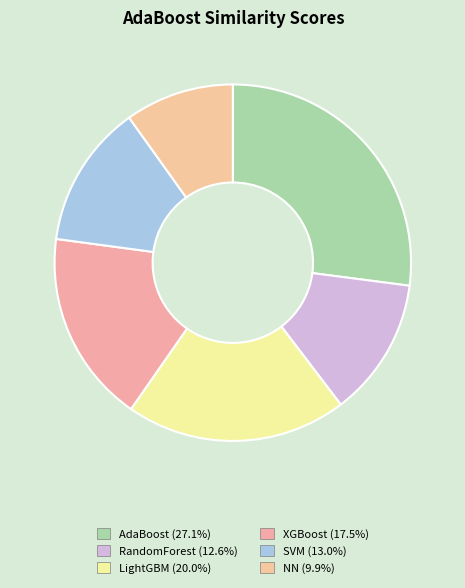

To the nearest percent, what is the difference between the RandomForest and NN slice percentages?

3%